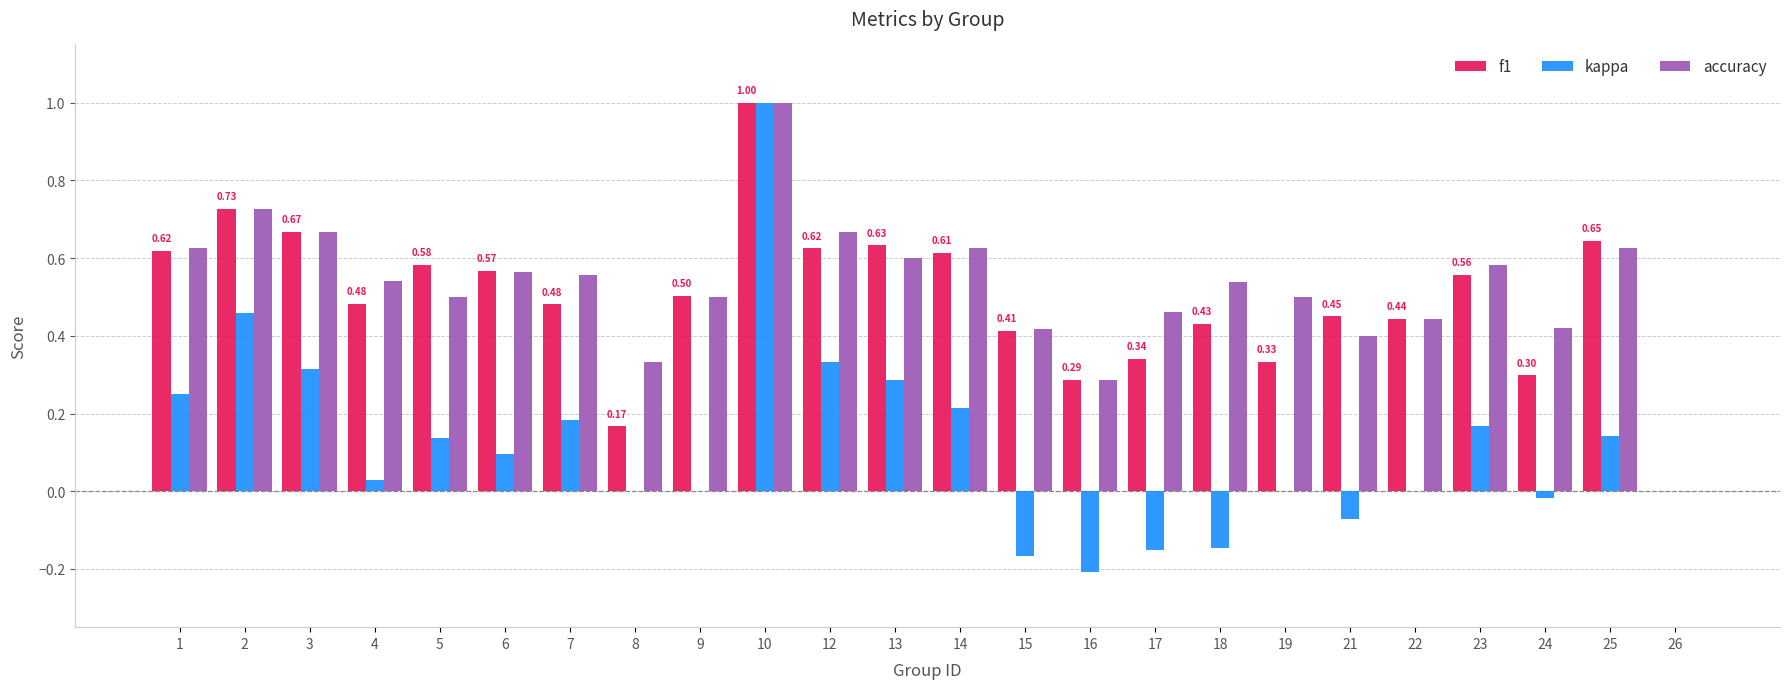

Is the value of f1 at 25 greater than the value of accuracy at 14?

Yes